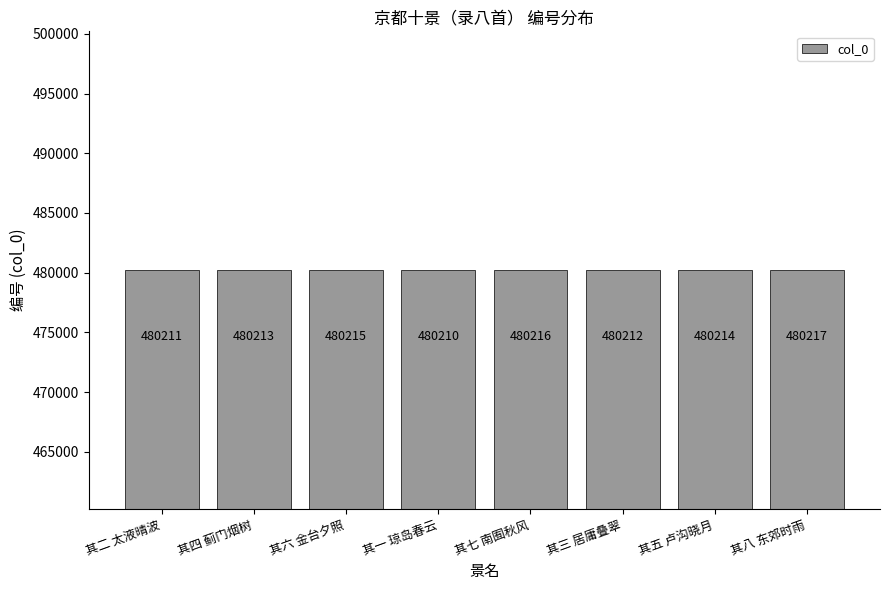

What is the difference between the values at 其一 琼岛春云 and 其二 太液晴波?

1